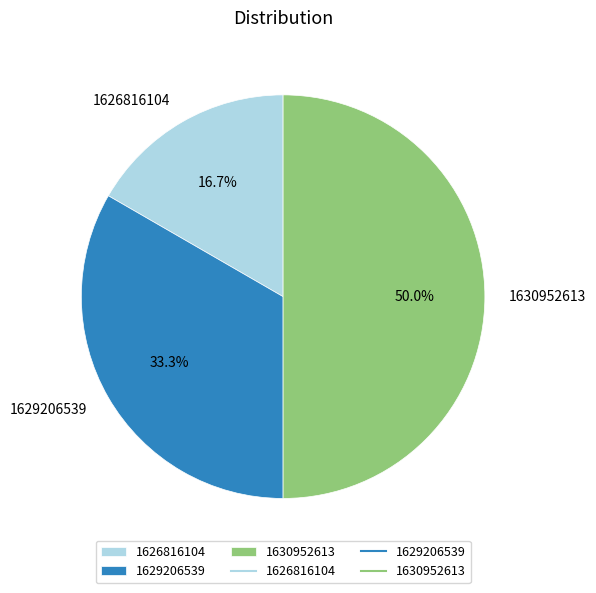

Which category has the biggest portion of the pie?

1630952613